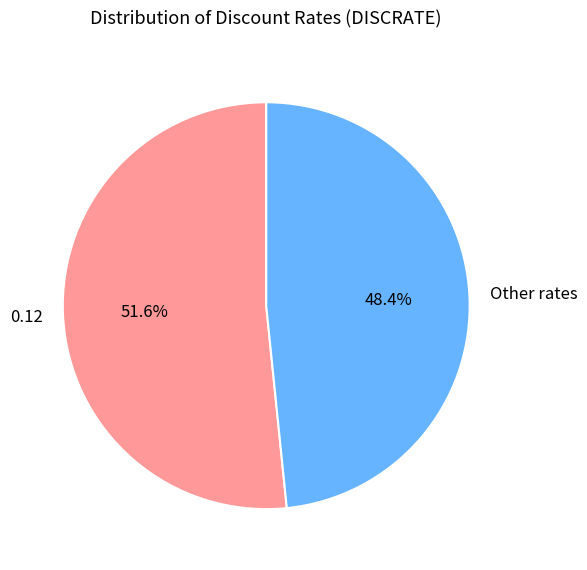

To the nearest percent, what portion does 0.12 represent?

52%